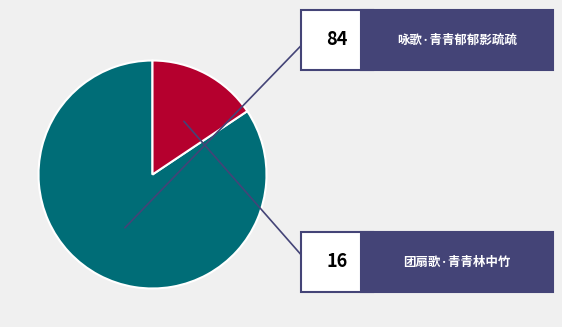

Is there any slice that represents more than half of the pie?

Yes